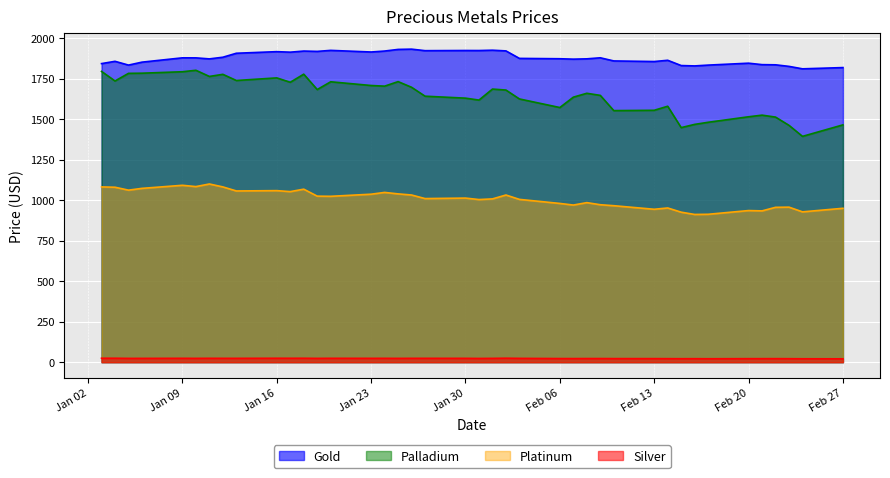

True or false: Palladium and Silver cross at least once.

False